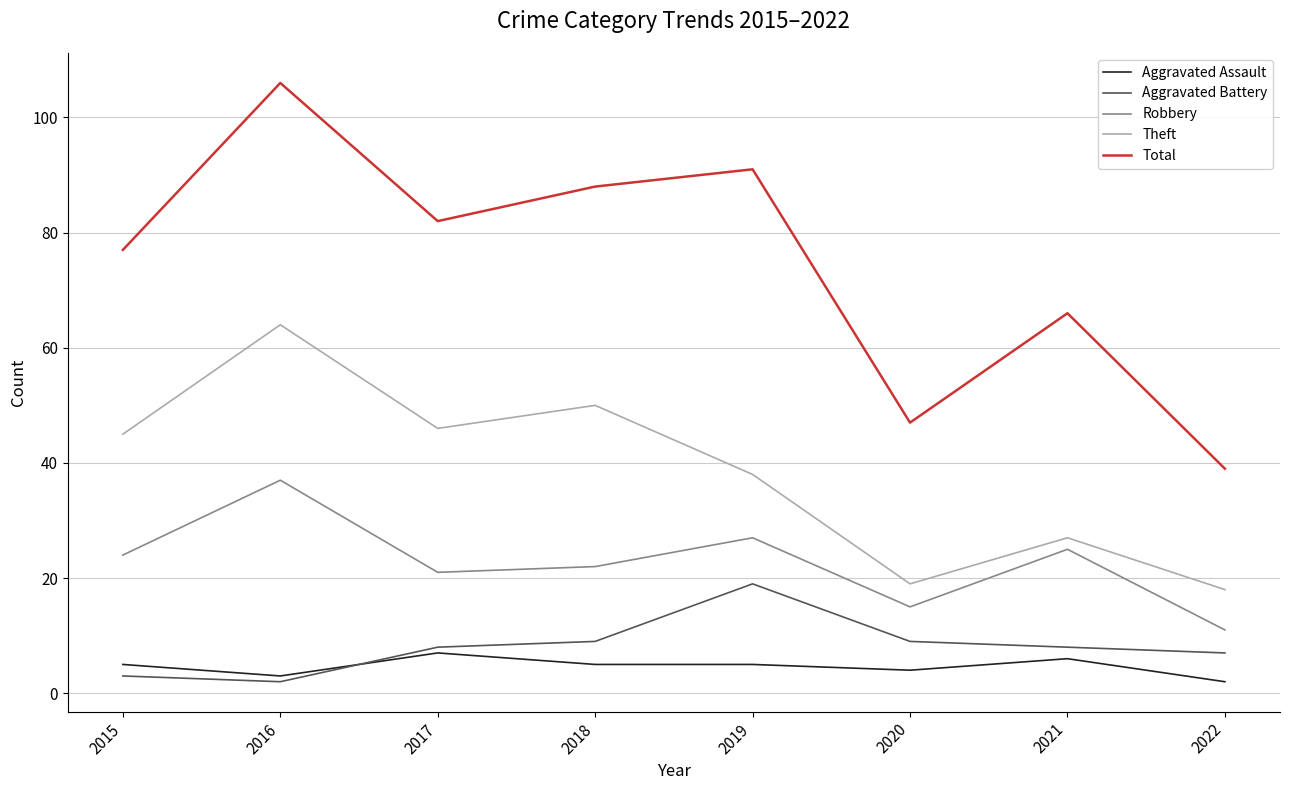

What is the difference between the second highest and minimum values in the Total series?

52